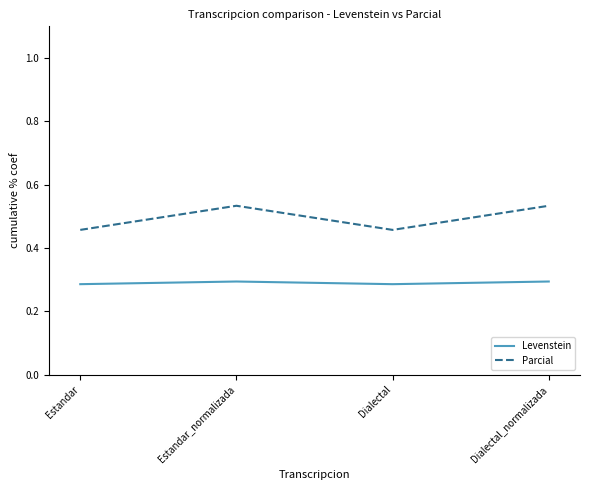

How many lines are shown in the chart?

2